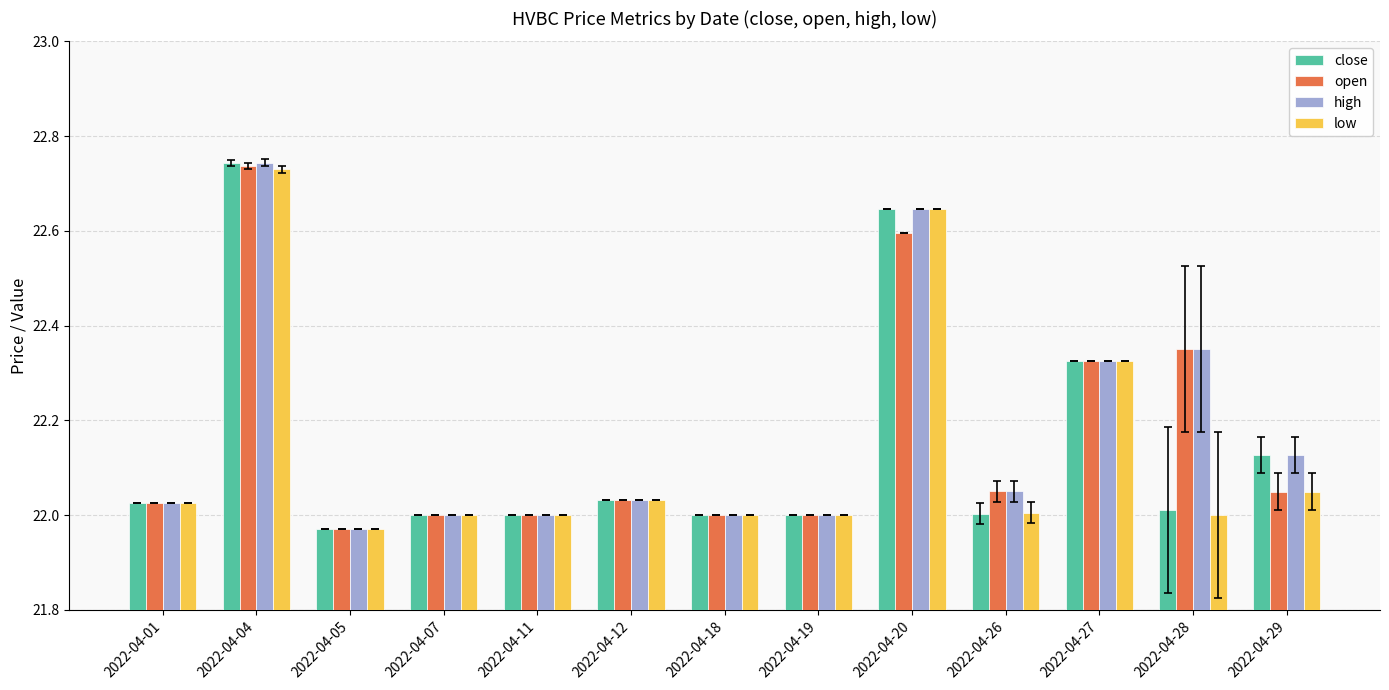

At which label does low reach its peak?

2022-04-04